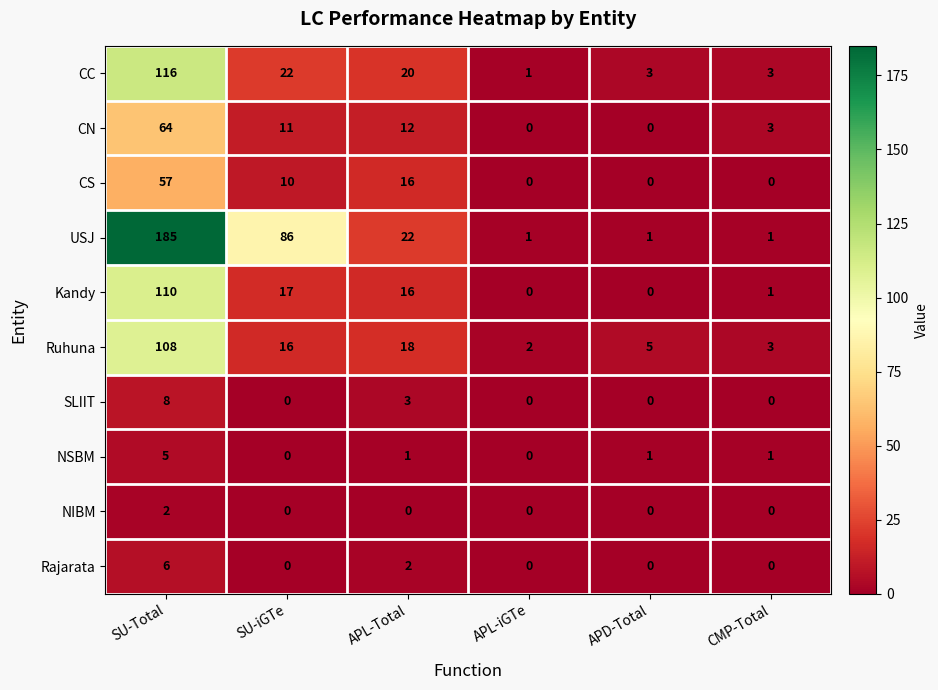

How many data points does each series have?

6